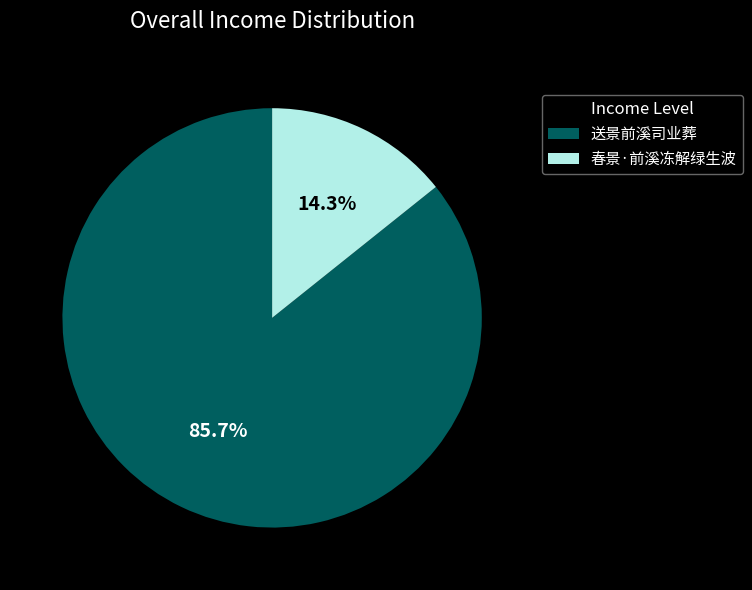

What is the majority slice?

送景前溪司业葬